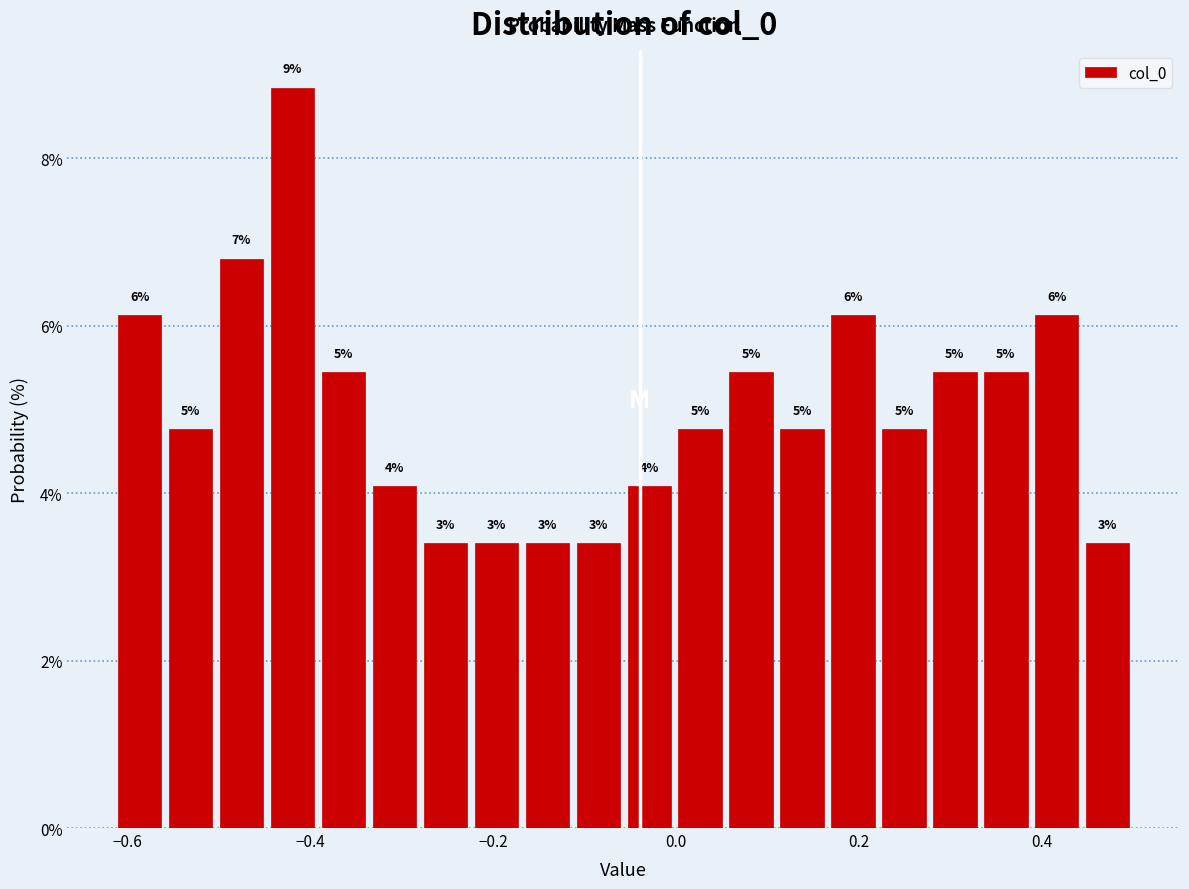

Around what value on the x-axis is the tallest bar? Give the approximate position of its centre, as read against the axis.

-0.42